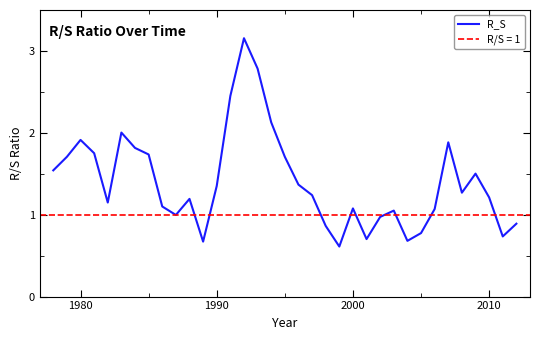

The R_S series shows 1.8 at 1990. True or false?

False